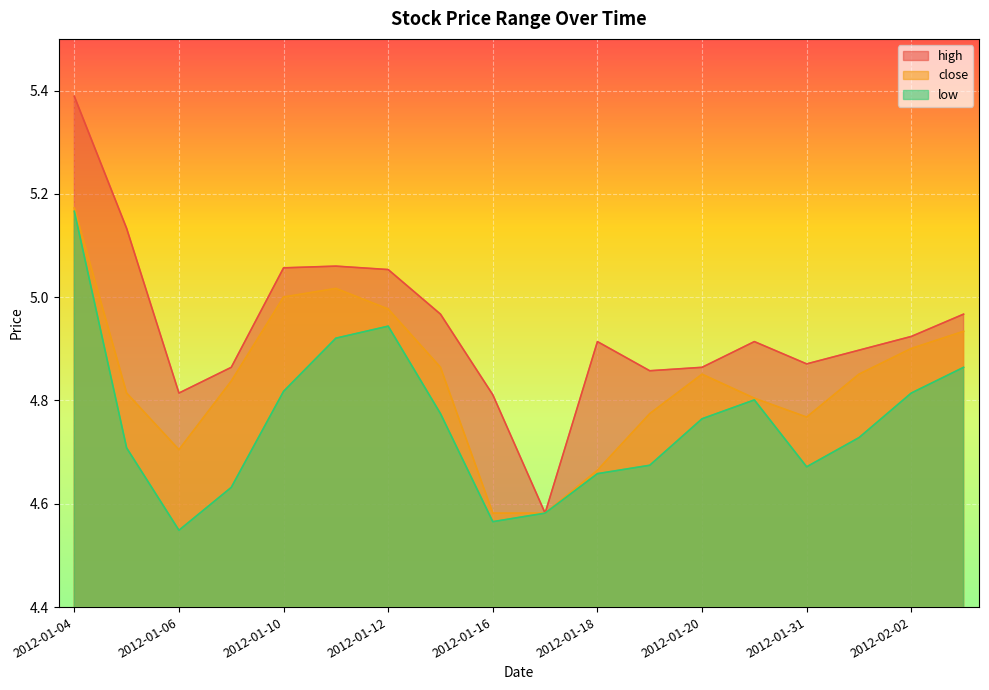

The value of close at 2012-01-31 is 8.5. True or false?

False